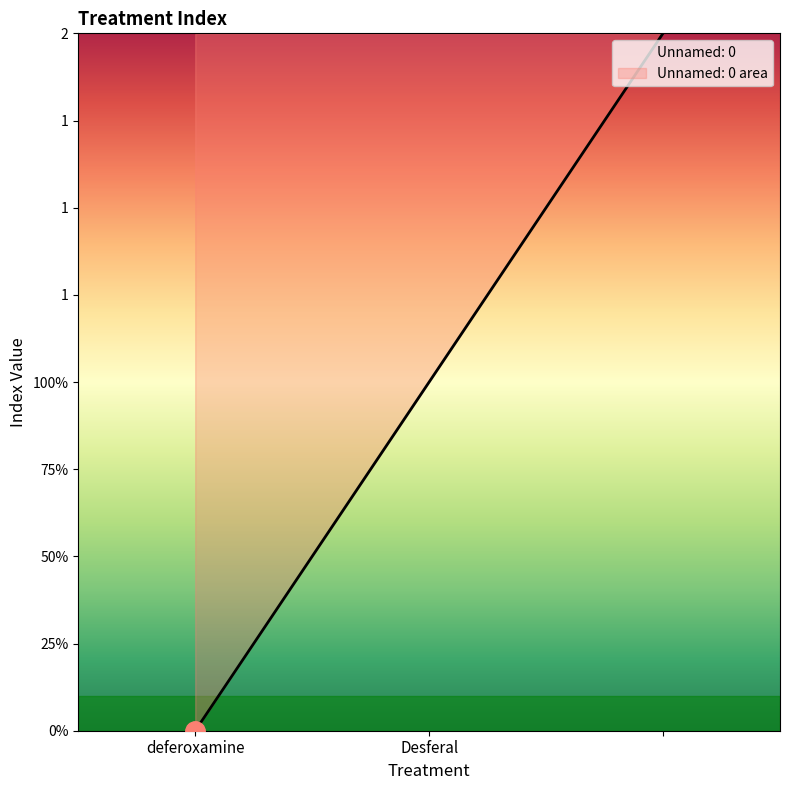

What is the label of the 2nd point from the right?

Desferal